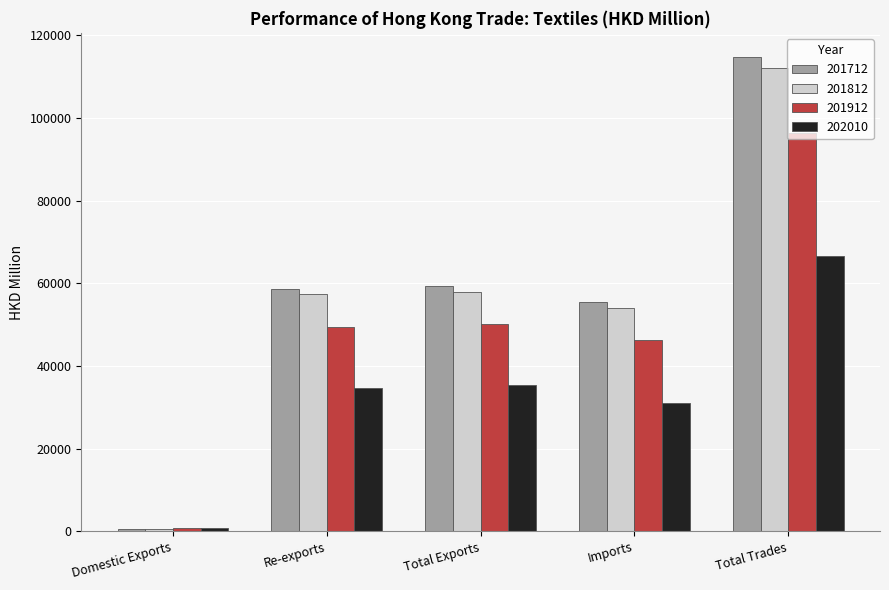

Count the number of data series in this chart.

4